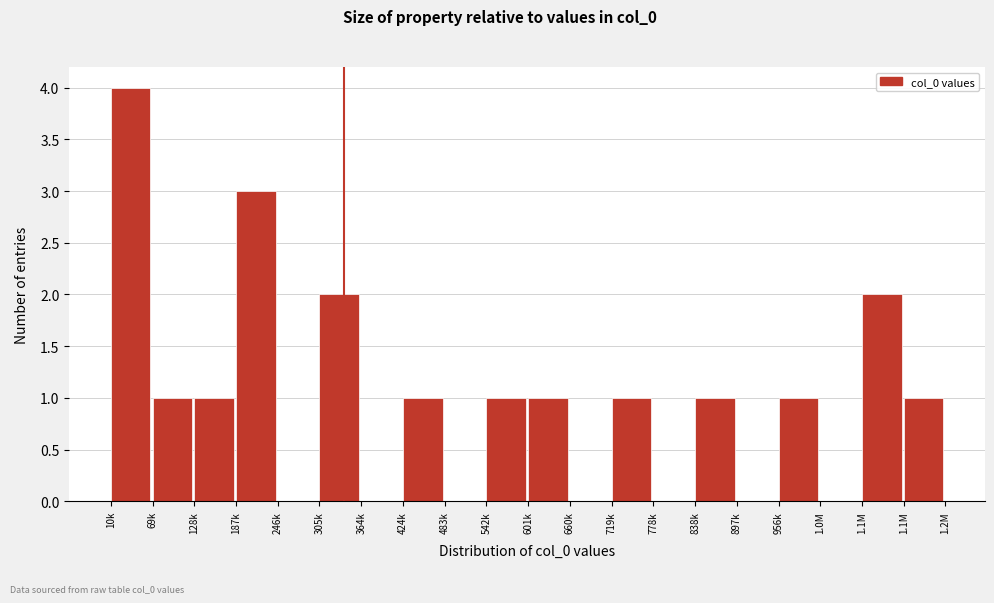

Count the number of data series in this chart.

1